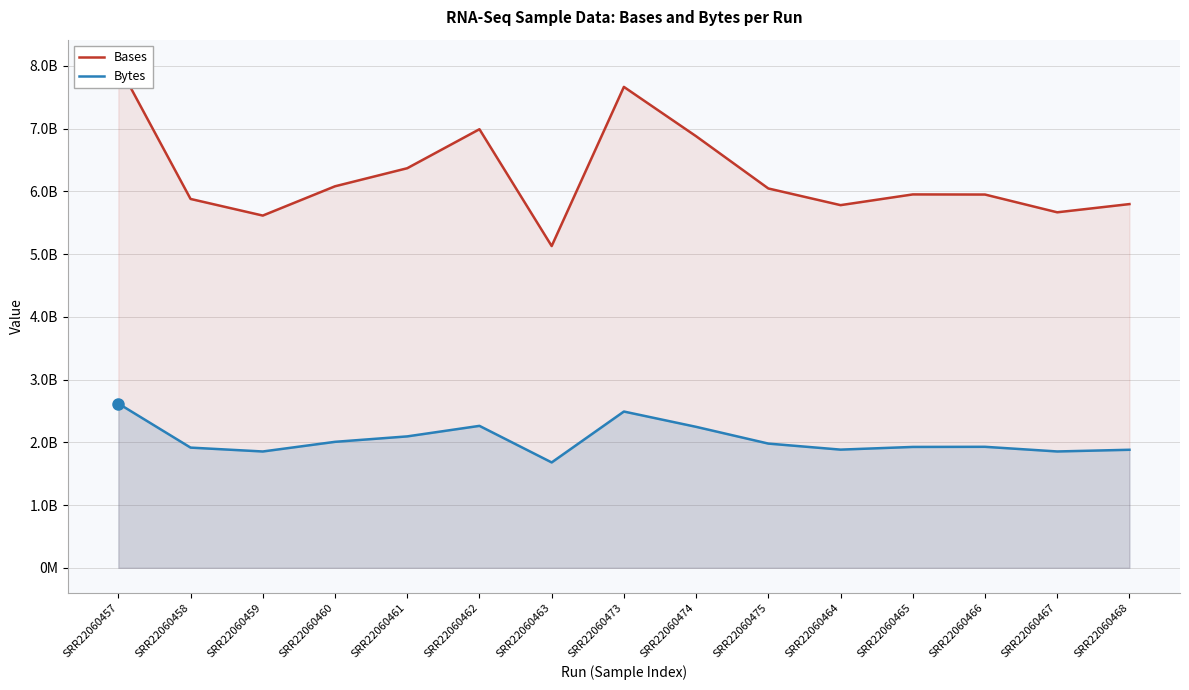

What is the average value of the Bases series?

6253069700